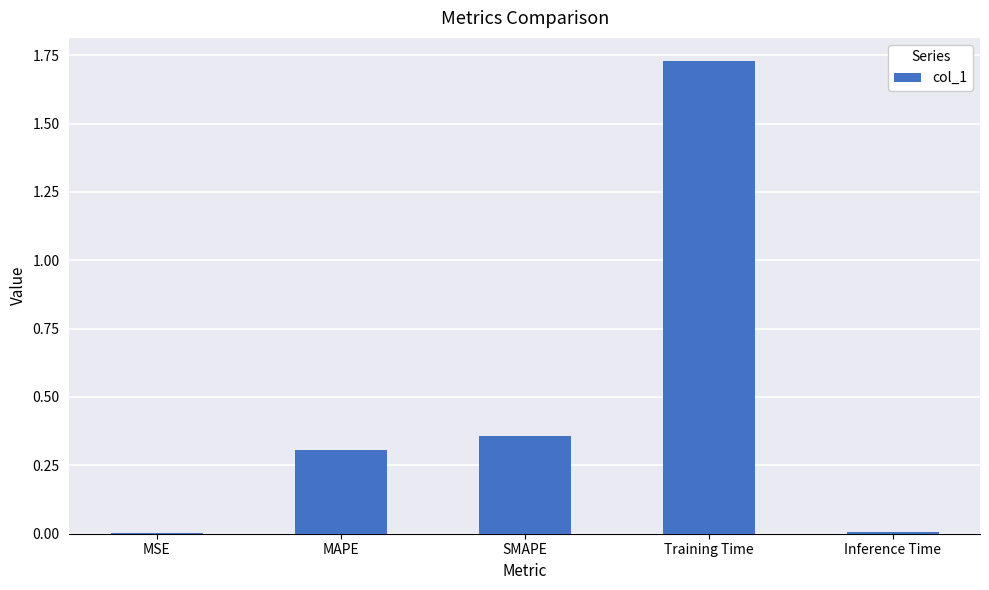

Which category has the highest value across all series?

Training Time